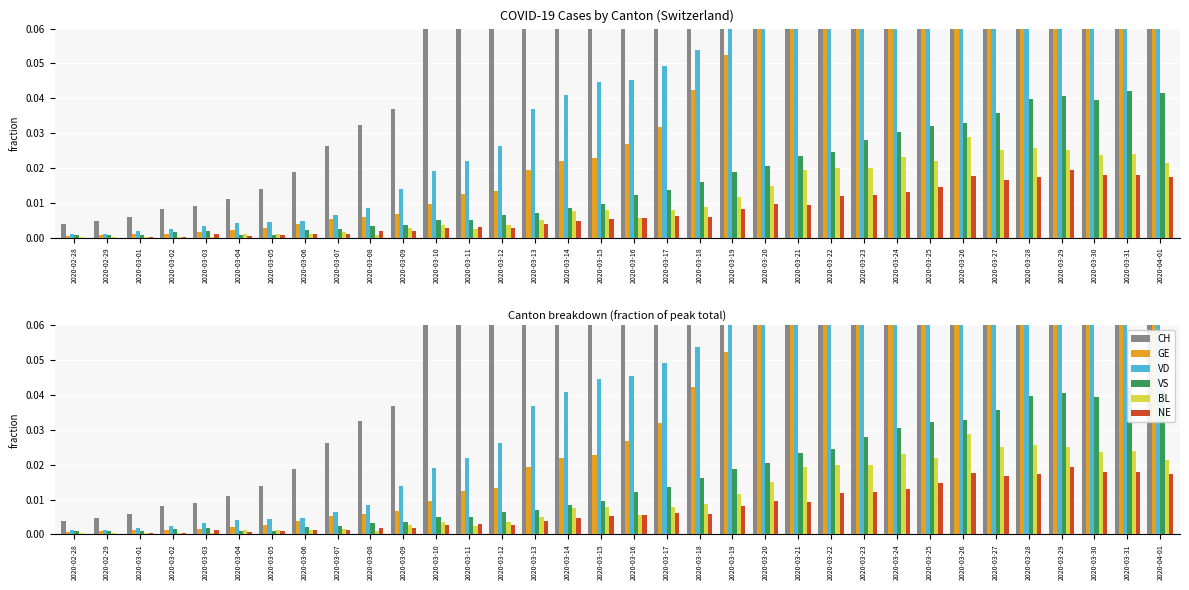

What is the difference between the VD values at 2020-03-30 and 2020-03-17?

0.1